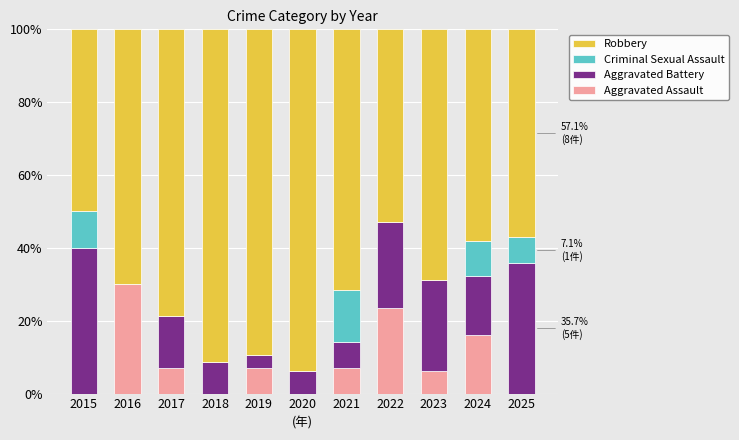

What is the maximum value for Aggravated Assault?

30.0